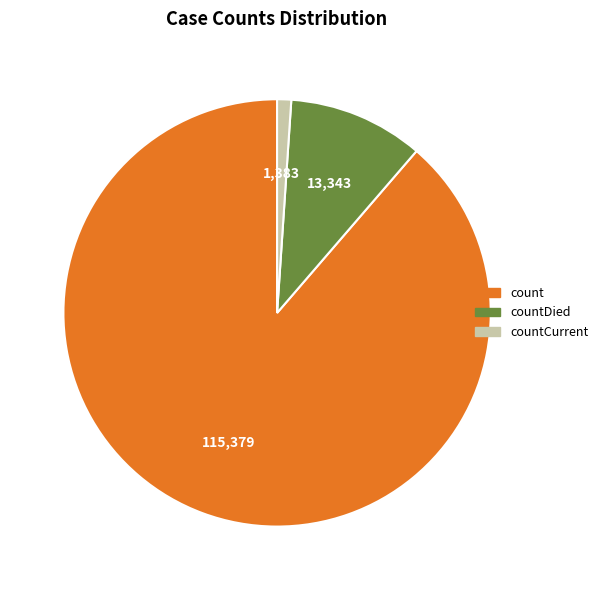

Count the number of slices in the pie.

3